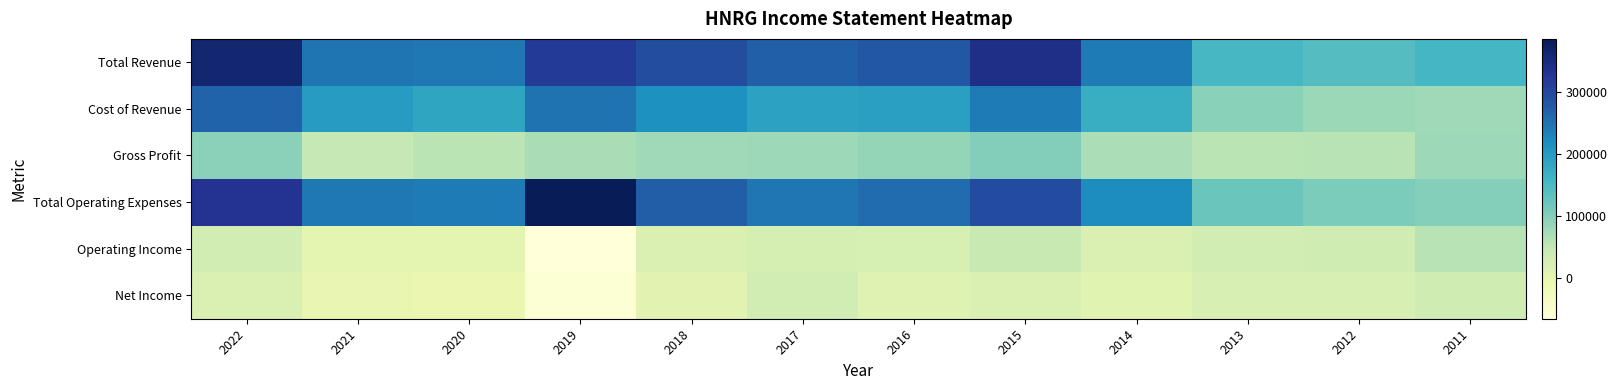

Reading left to right, transcribe all the data shown in this chart.

Total Revenue: 2022=362000	2021=247700	2020=244200	2019=320500	2018=294100	2017=271600	2016=281500	2015=340100	2014=241200	2013=153900	2012=141300	2011=157400
Cost of Revenue: 2022=267300	2021=199300	2020=186700	2019=249100	2018=216500	2017=191000	2016=194500	2015=239900	2014=172100	2013=96500	2012=82200	2011=78200
Gross Profit: 2022=94700	2021=48300	2020=57500	2019=71400	2018=77500	2017=80600	2016=87000	2015=100200	2014=69100	2013=57400	2012=59100	2011=79100
Total Operating Expenses: 2022=331600	2021=243700	2020=241100	2019=386700	2018=274300	2017=245300	2016=257100	2015=296500	2014=221400	2013=122700	2012=105800	2011=99300
Operating Income: 2022=30400	2021=4000	2020=3100	2019=-66200	2018=19800	2017=26300	2016=24400	2015=43600	2014=19800	2013=31100	2012=35600	2011=58000
Net Income: 2022=18600	2021=-3800	2020=-6100	2019=-58900	2018=7400	2017=32000	2016=12200	2015=19700	2014=9800	2013=22400	2012=23800	2011=35800